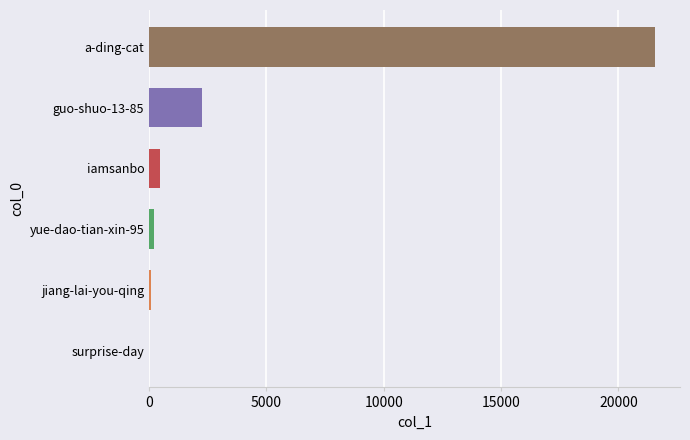

How many series are shown in this chart?

1